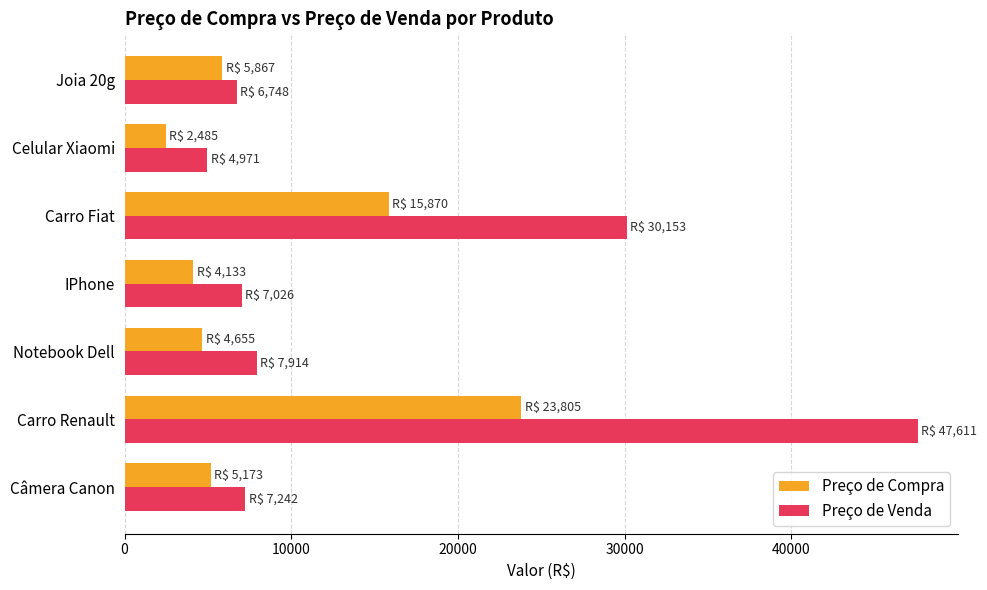

The Preço de Compra series shows 5172.7 at Câmera Canon. True or false?

True